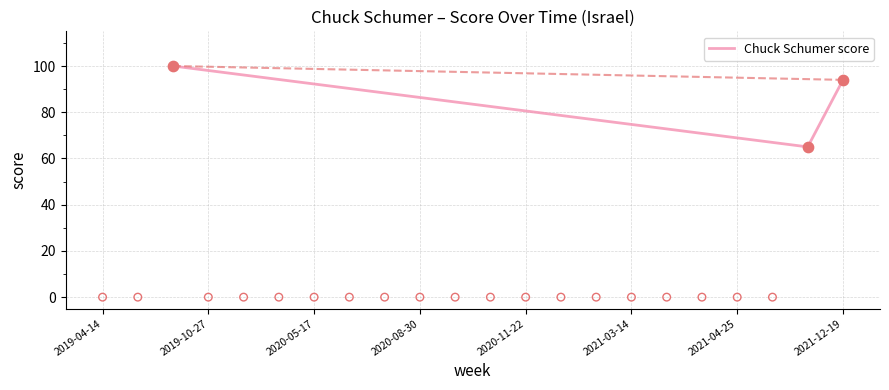

What is the maximum value for Chuck Schumer score?

100